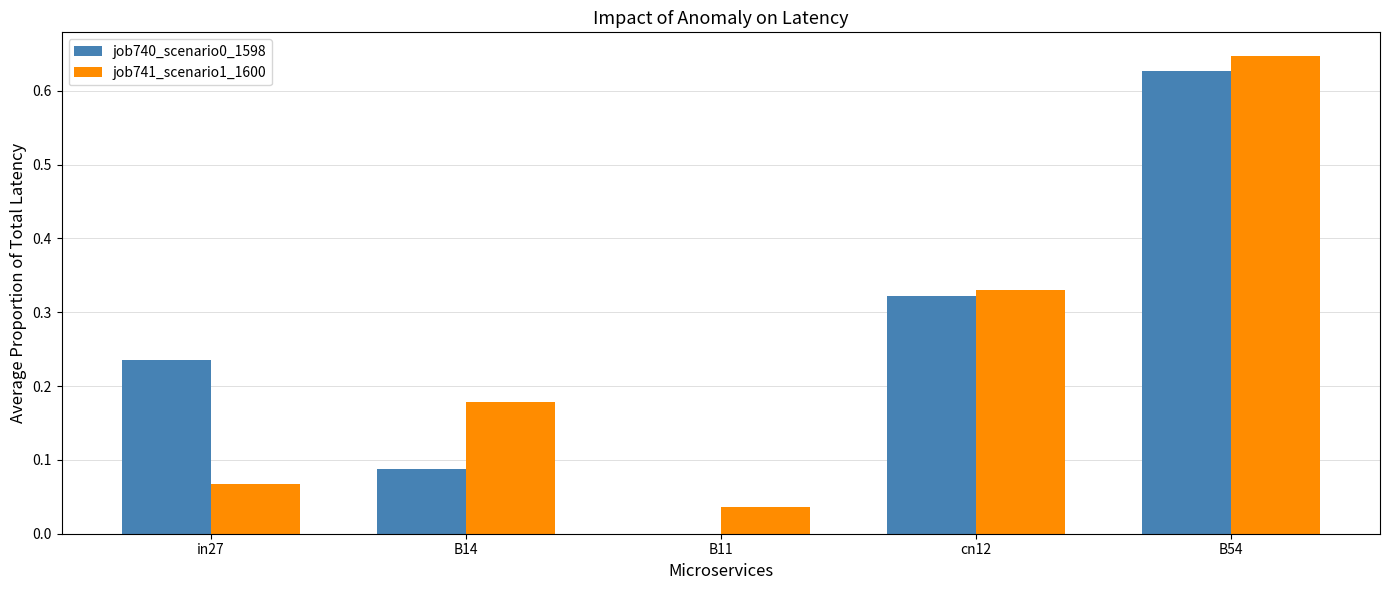

Between B14 and B11, which series saw the biggest shift?

job741_scenario1_1600